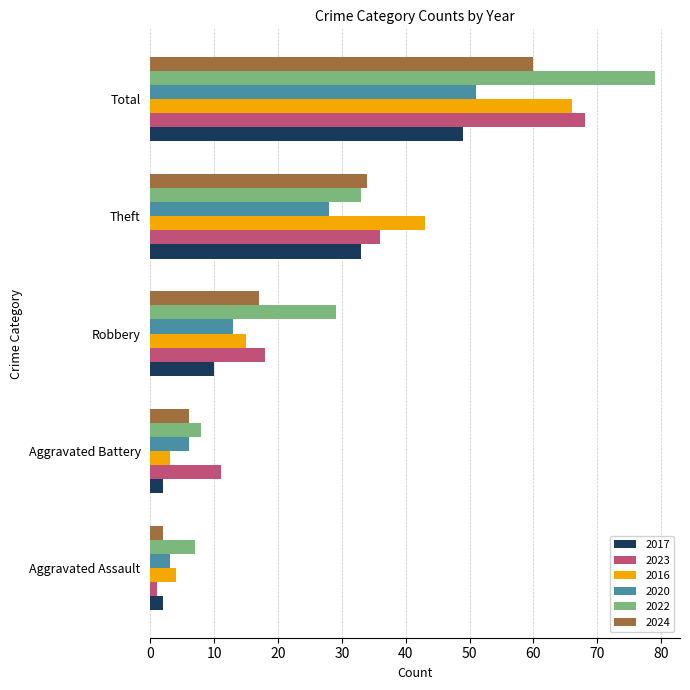

True or false: 2024 has a value of 6 at Aggravated Battery.

True